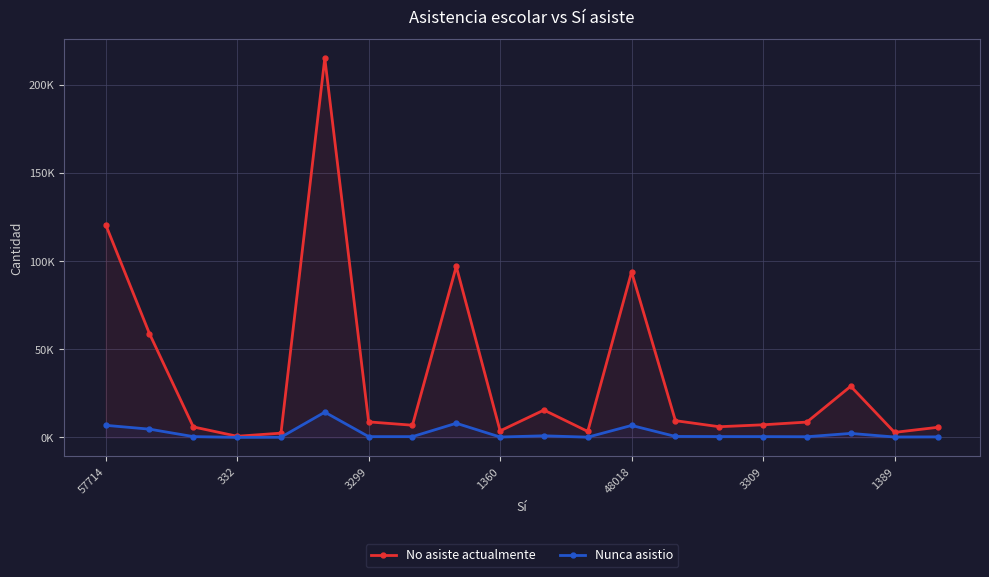

At which label does No asiste actualmente first exceed 8734?

57714